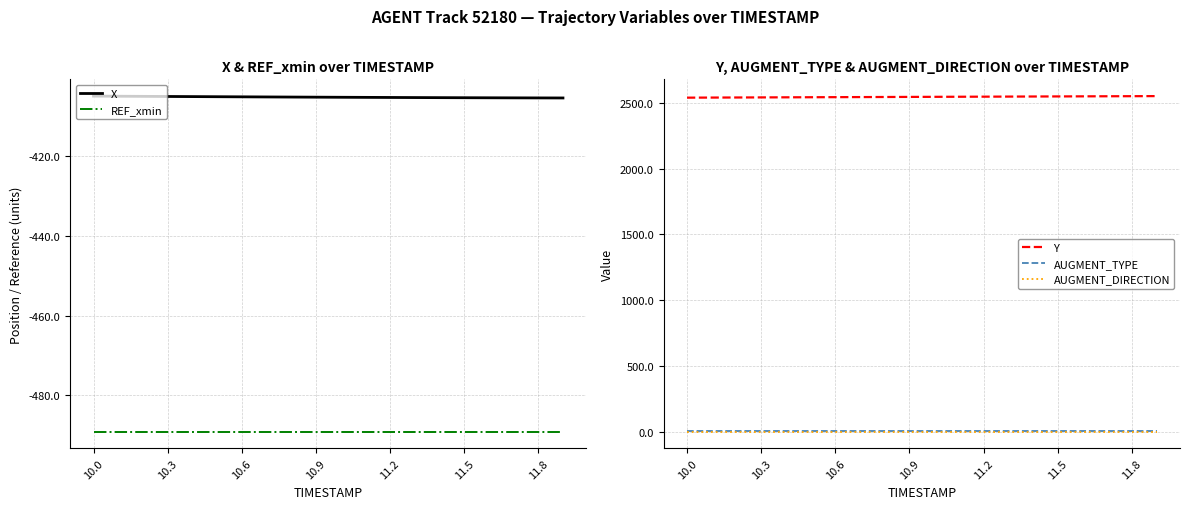

At which label does X reach its peak?

10.0